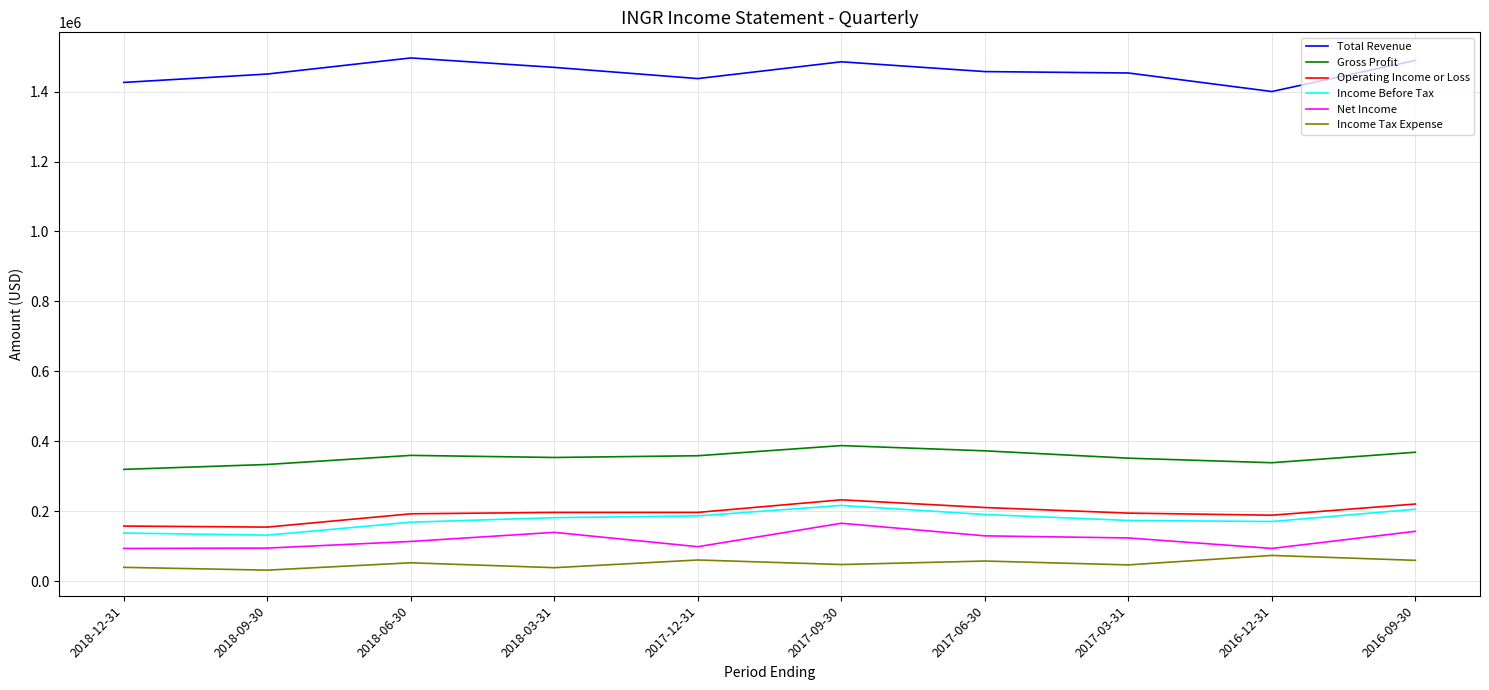

True or false: Income Tax Expense and Total Revenue cross at least once.

False